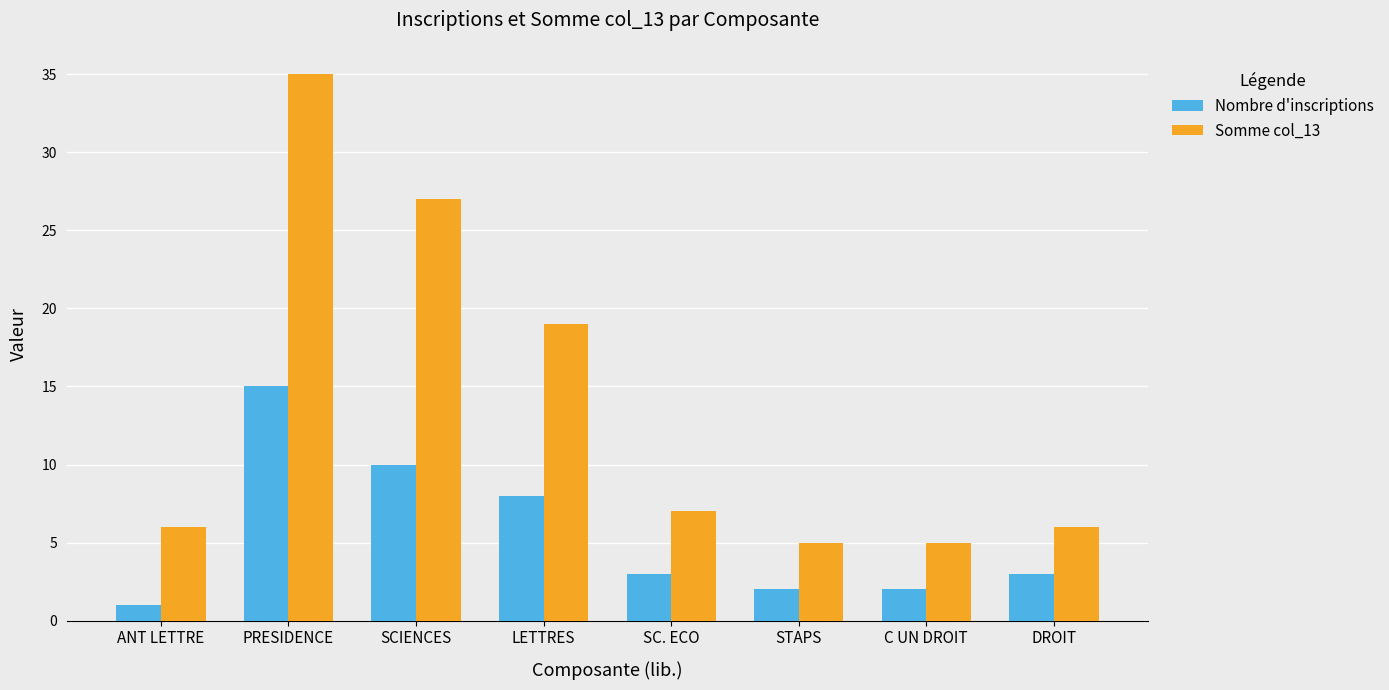

Which category has the highest value in the Somme col_13 series?

PRESIDENCE